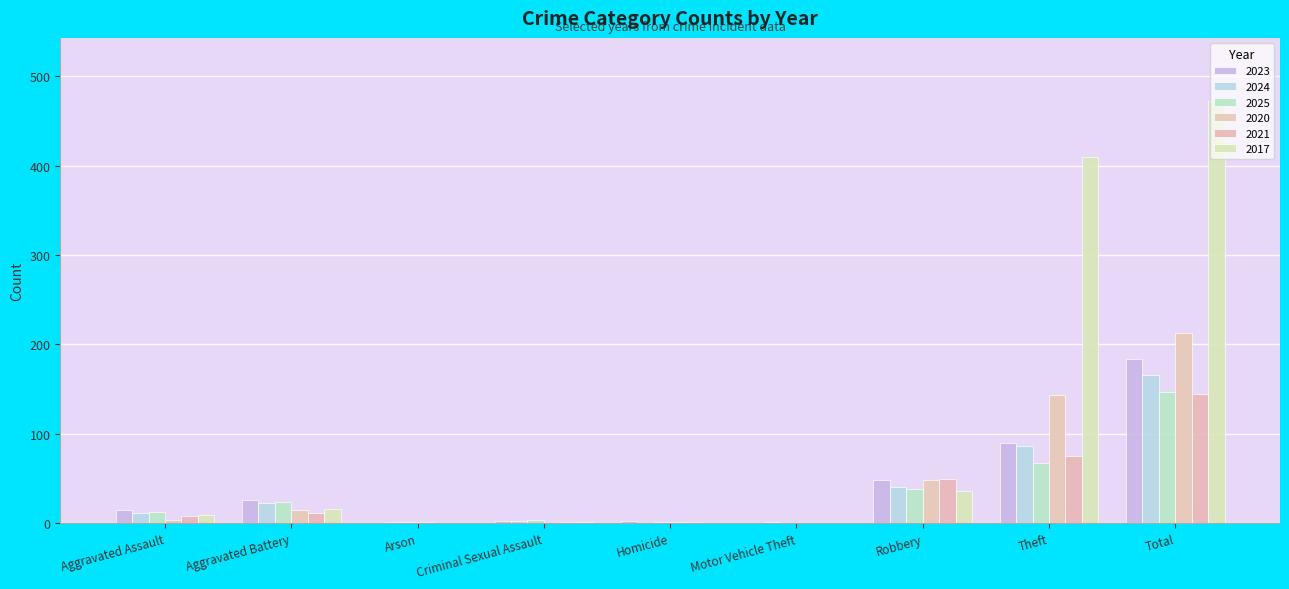

What is the difference between the 2024 values at Total and Aggravated Assault?

154